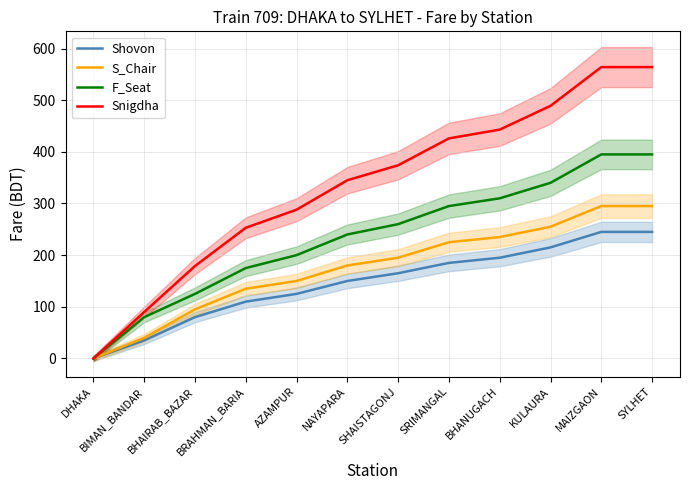

List the series in order of their peak value, highest first.

Snigdha, F_Seat, S_Chair, Shovon